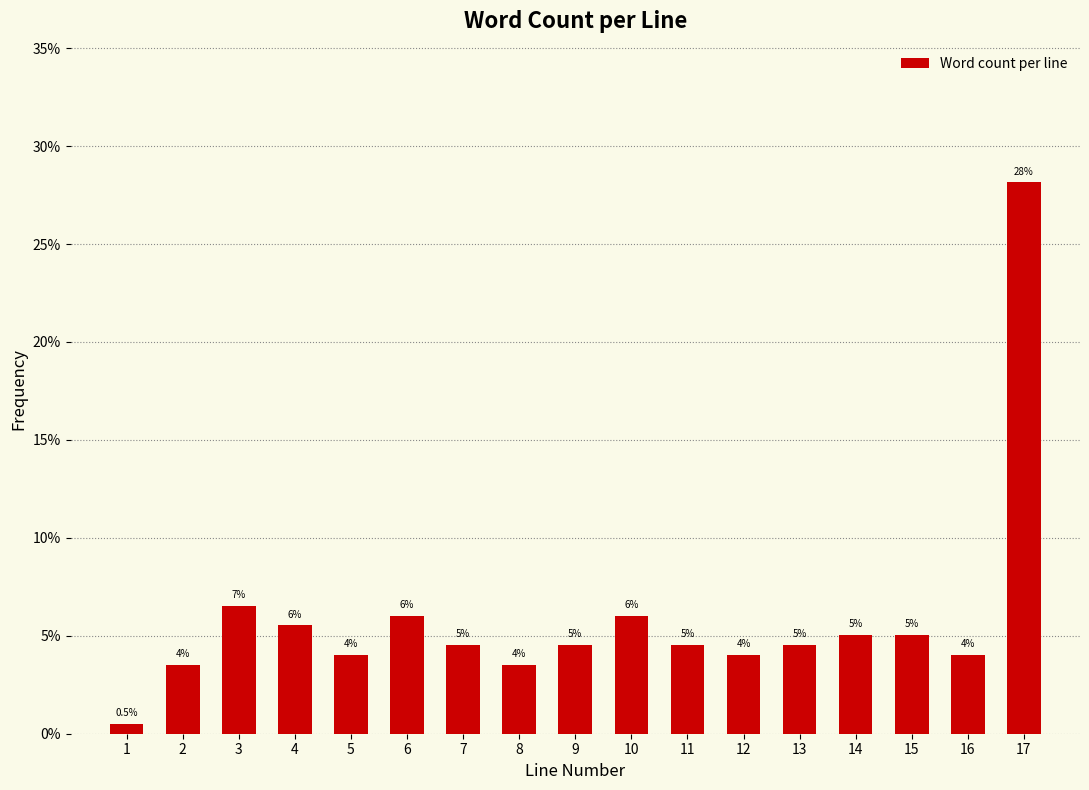

Reading left to right, extract all data points from this chart.

1=0.5	2=3.5	3=6.5	4=5.5	5=4.0	6=6.0	7=4.5	8=3.5	9=4.5	10=6.0	11=4.5	12=4.0	13=4.5	14=5.0	15=5.0	16=4.0	17=28.1